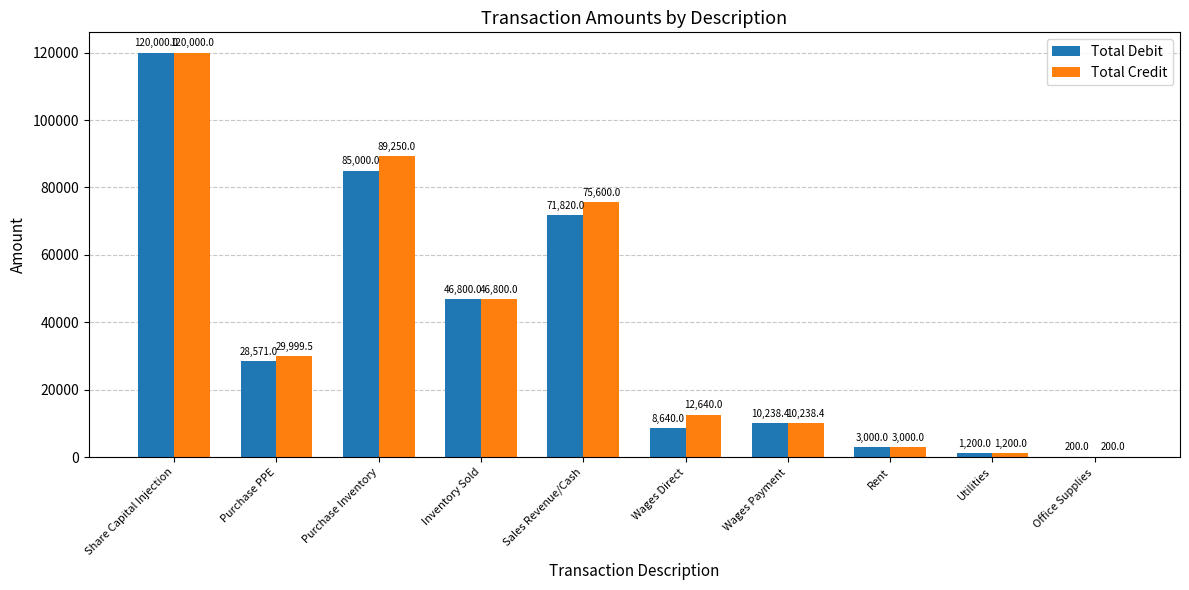

Which category has the highest value in the Total Debit series?

Share Capital Injection